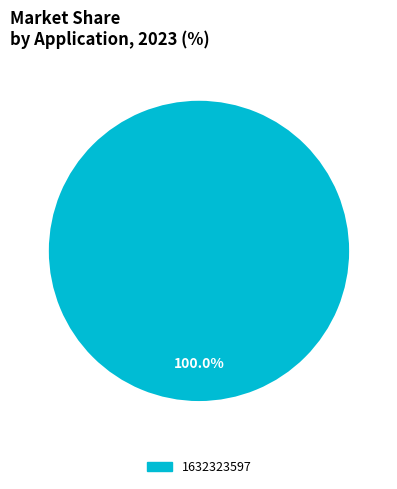

Is there a majority slice in this chart?

Yes